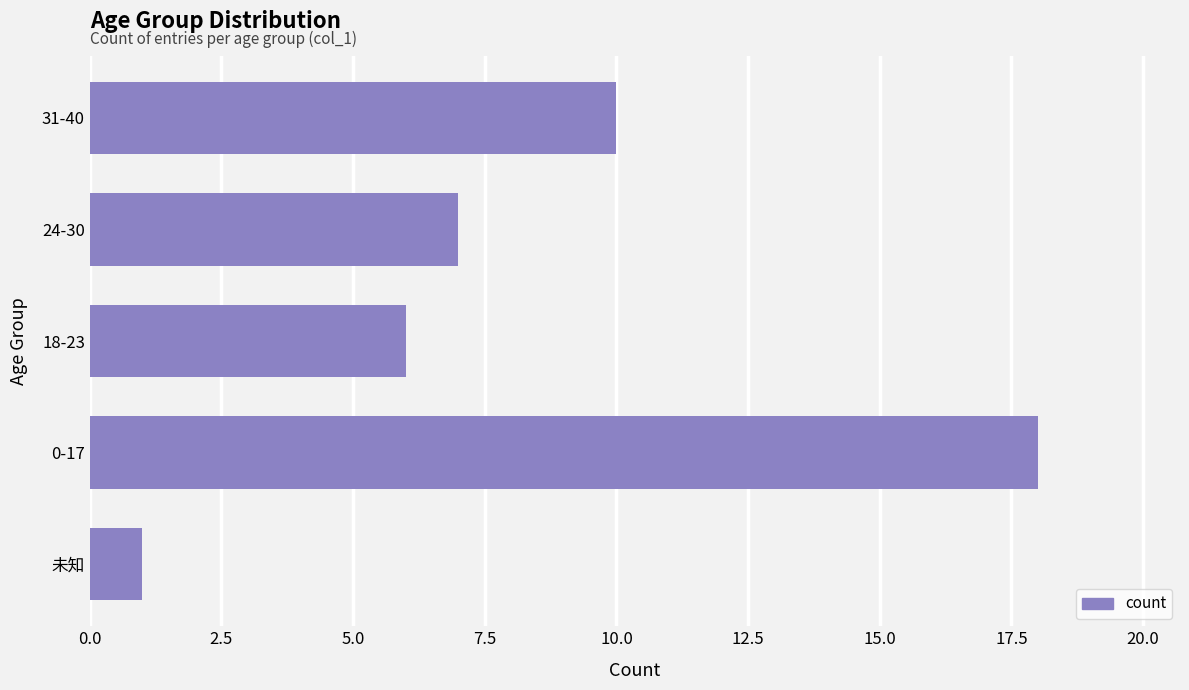

What is the smallest value displayed?

1